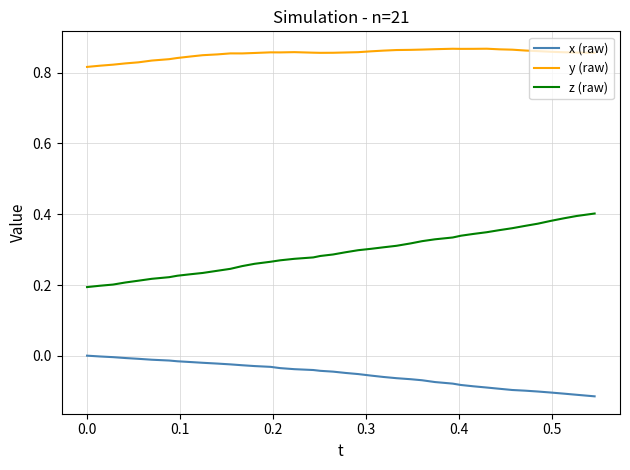

Which series has the largest range (max minus min)?

z (raw)